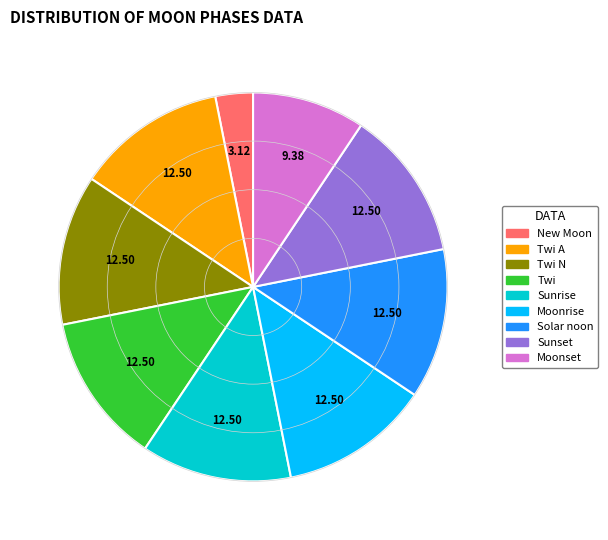

Is there a majority slice in this chart?

No